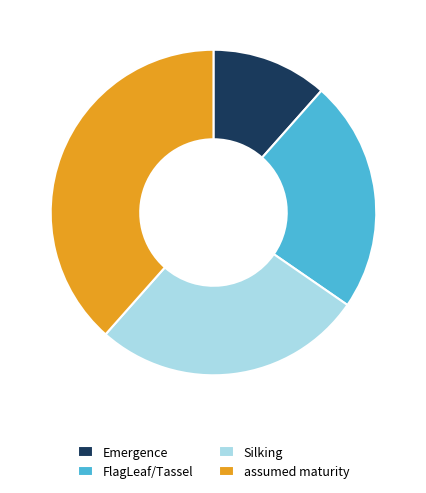

Is FlagLeaf/Tassel the majority of the pie?

No